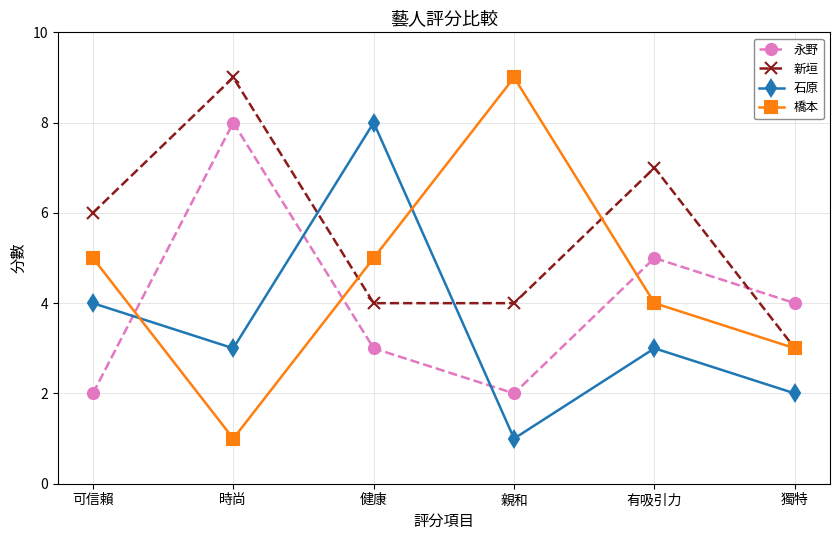

How many 橋本 values are between 3 and 5?

4